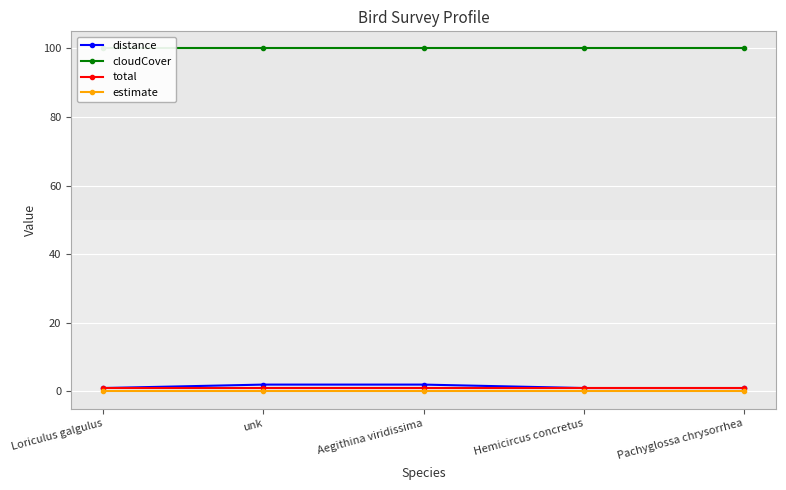

True or false: total has more than 0 interior local peaks.

False